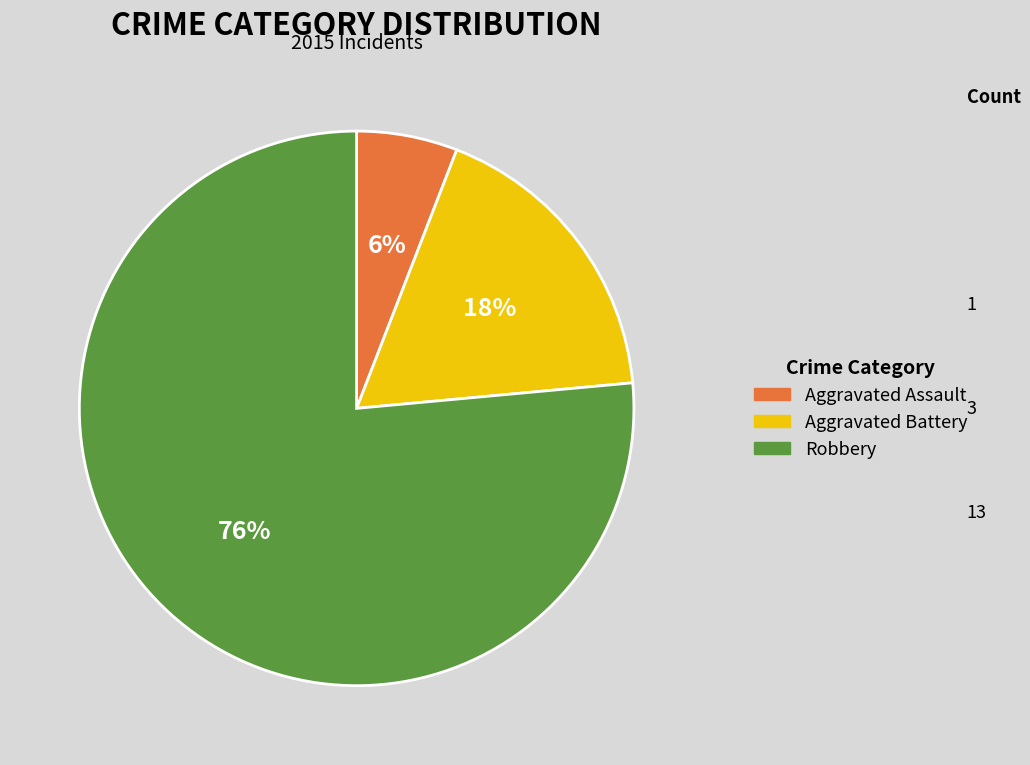

The Robbery slice represents 76% of the pie. True or false?

True